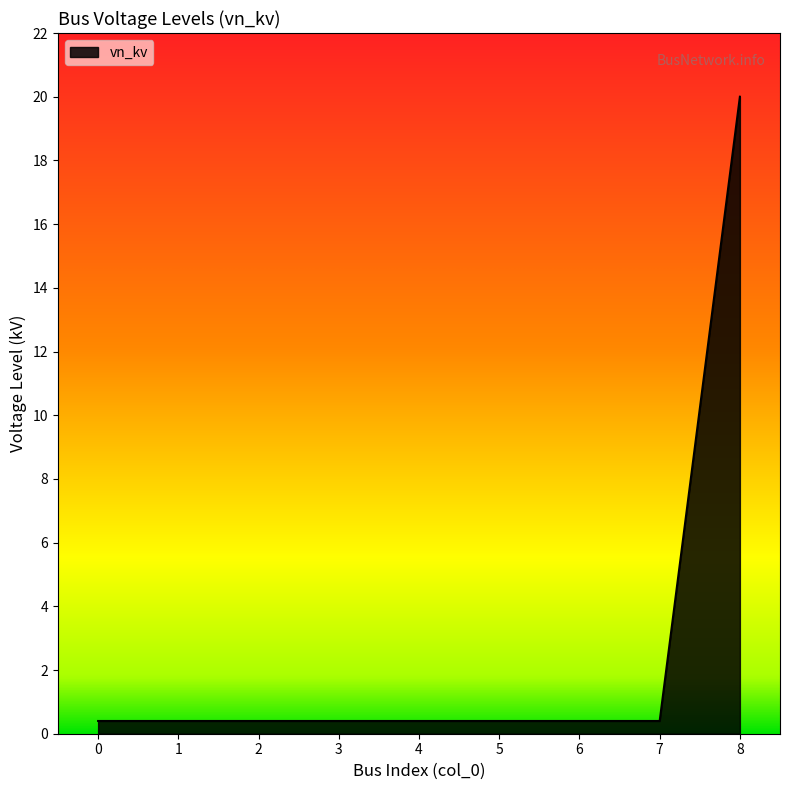

How many lines are shown in the chart?

1